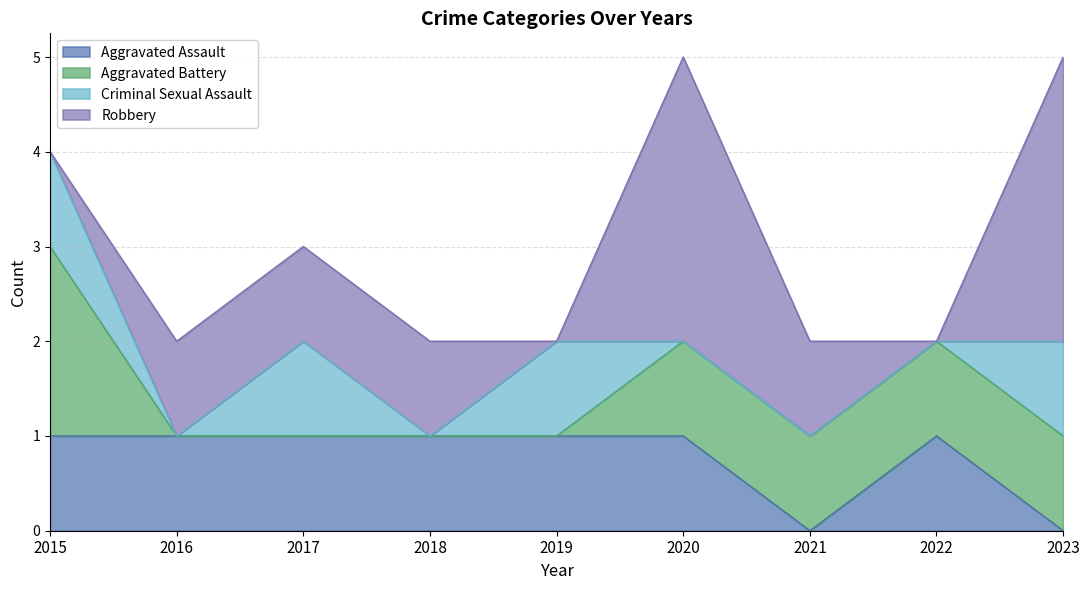

Count the number of data series in this chart.

4